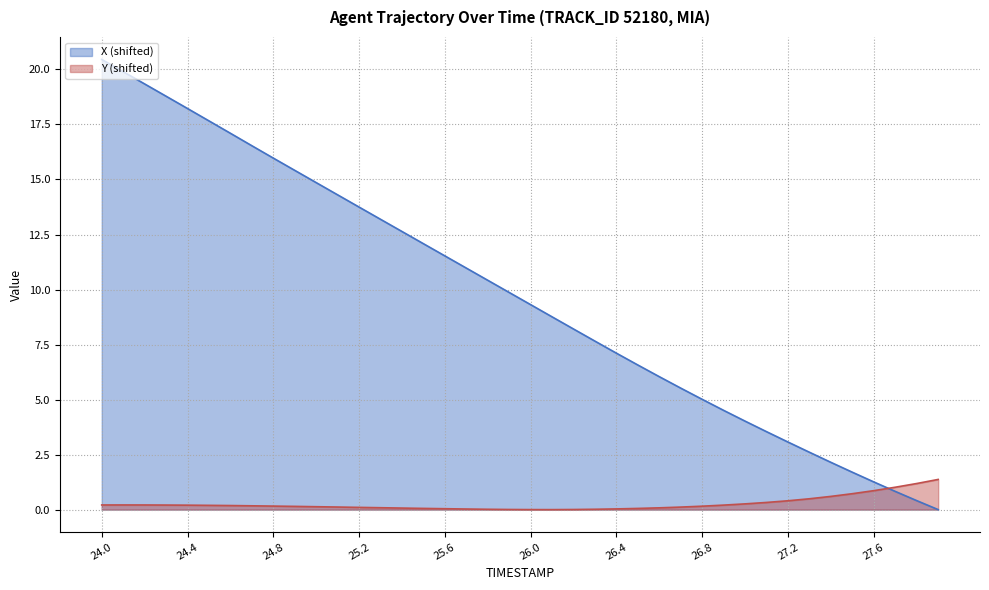

Between 24.2 and 27.0, which is larger?

24.2